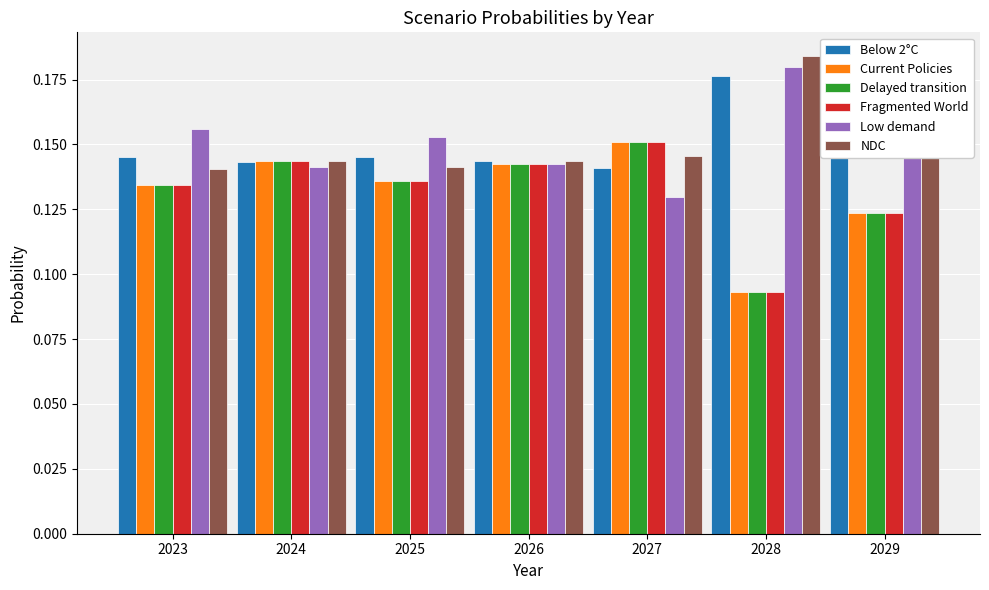

What is the sum of the NDC values at 2029 and 2027?

0.3